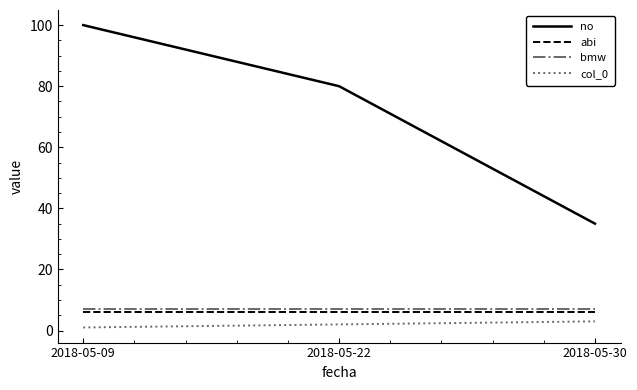

True or false: col_0 has a value of 3 at 2018-05-30.

True